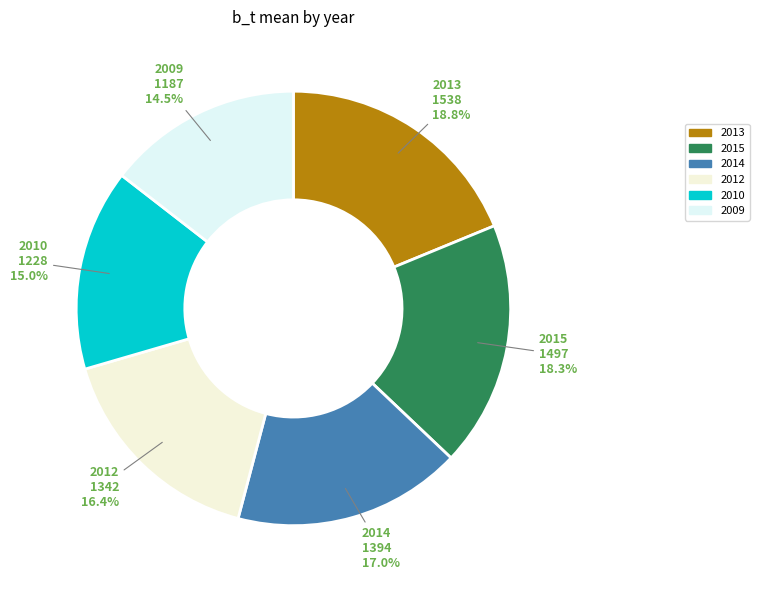

How many segments does this pie chart have?

6